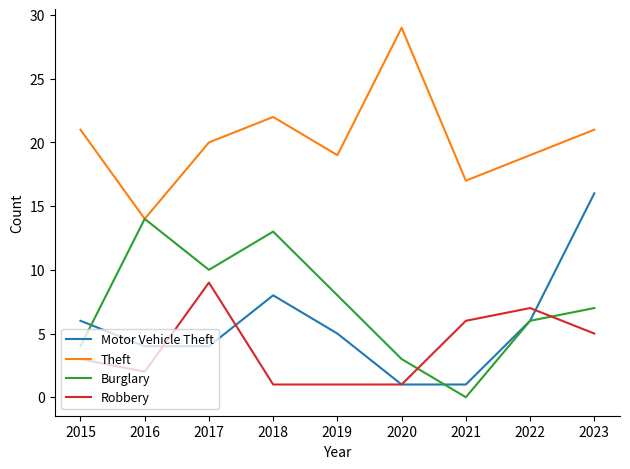

At 2018, list the series in order from largest to smallest.

Theft, Burglary, Motor Vehicle Theft, Robbery